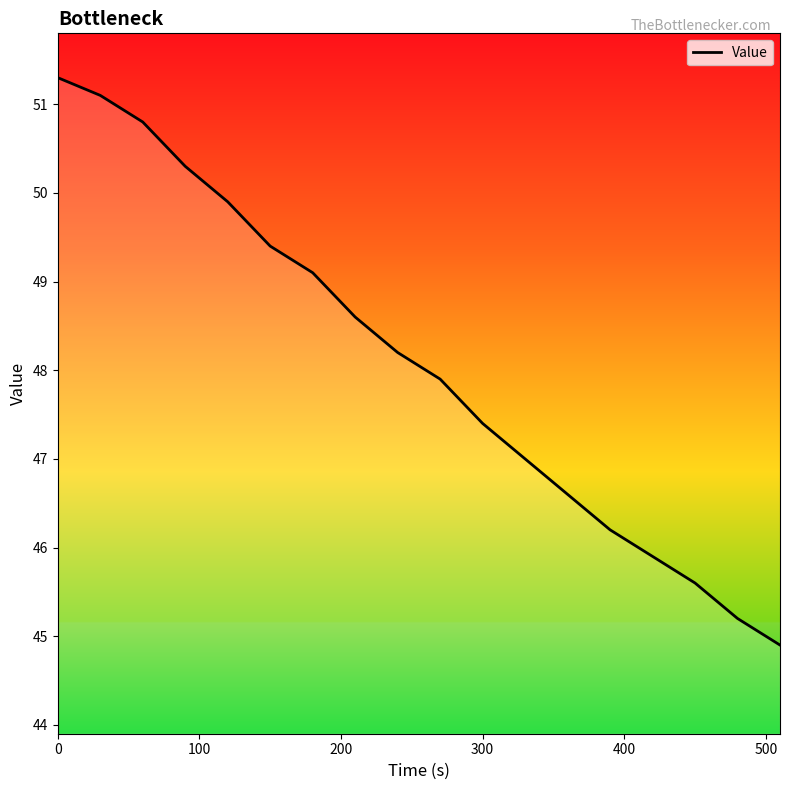

What is the smallest value displayed?

44.9